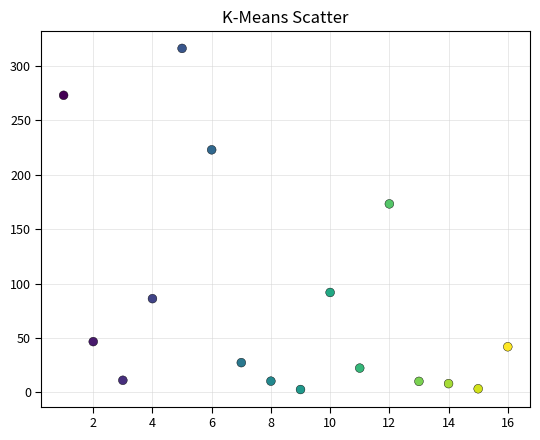

What is the range of Y values (max minus min)?

313.5